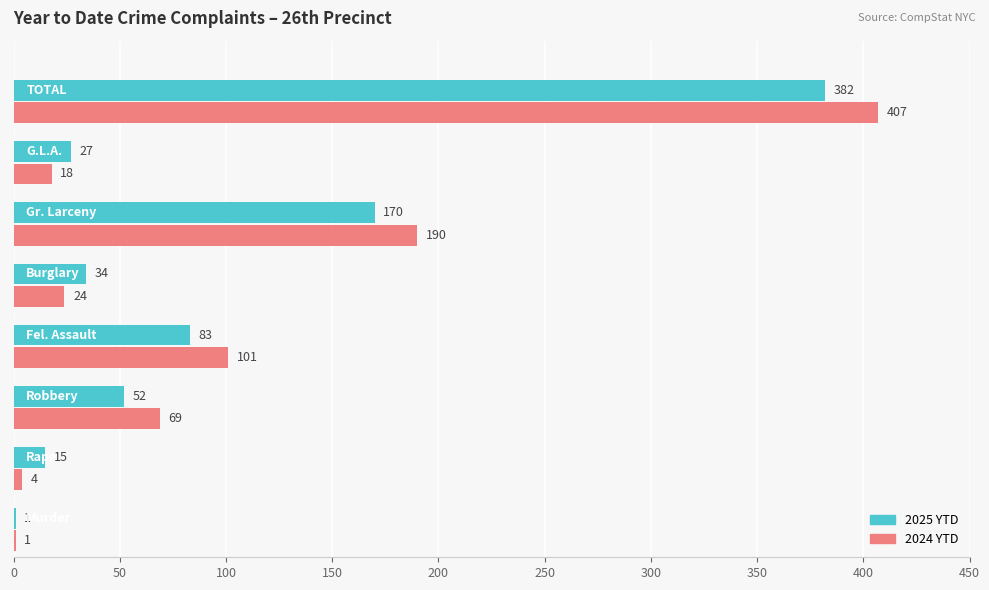

How many data points does each series have?

8